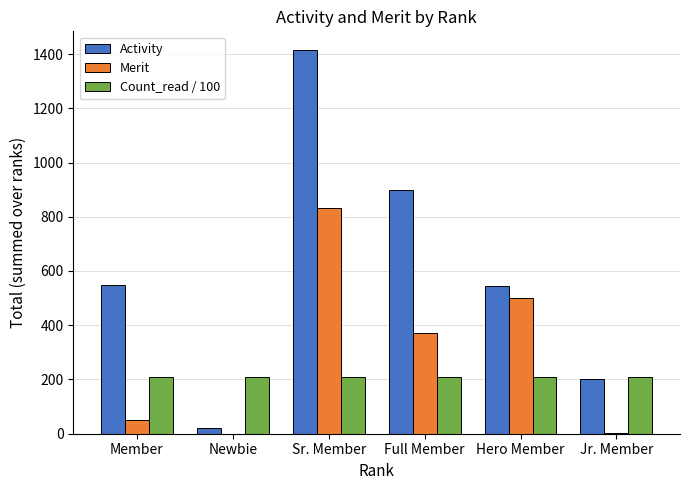

What is the total value across all series at Jr. Member?

411.6